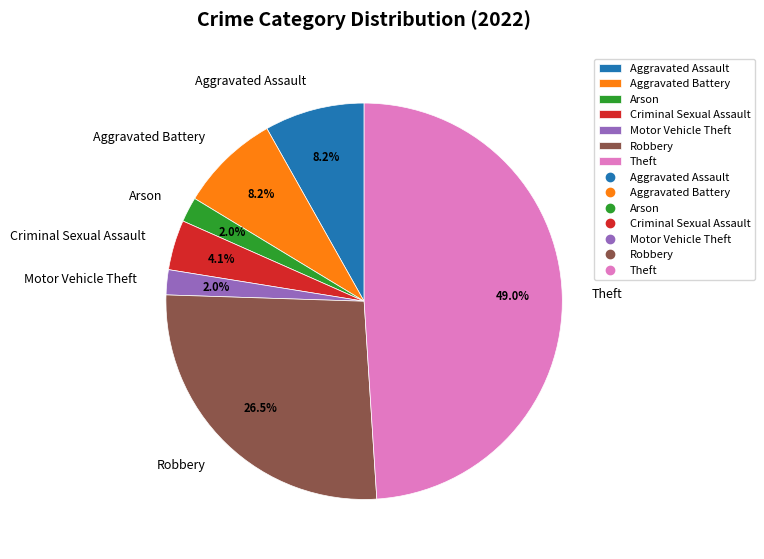

Do Theft and Aggravated Battery together represent more than half of the pie?

Yes